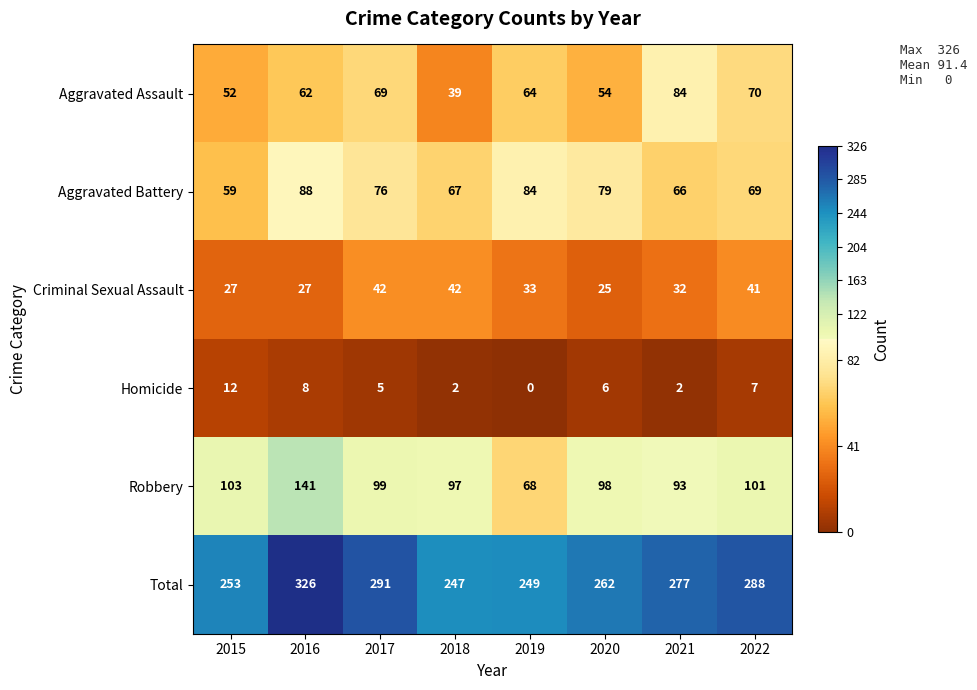

What is the total value across all series at 2022?

576